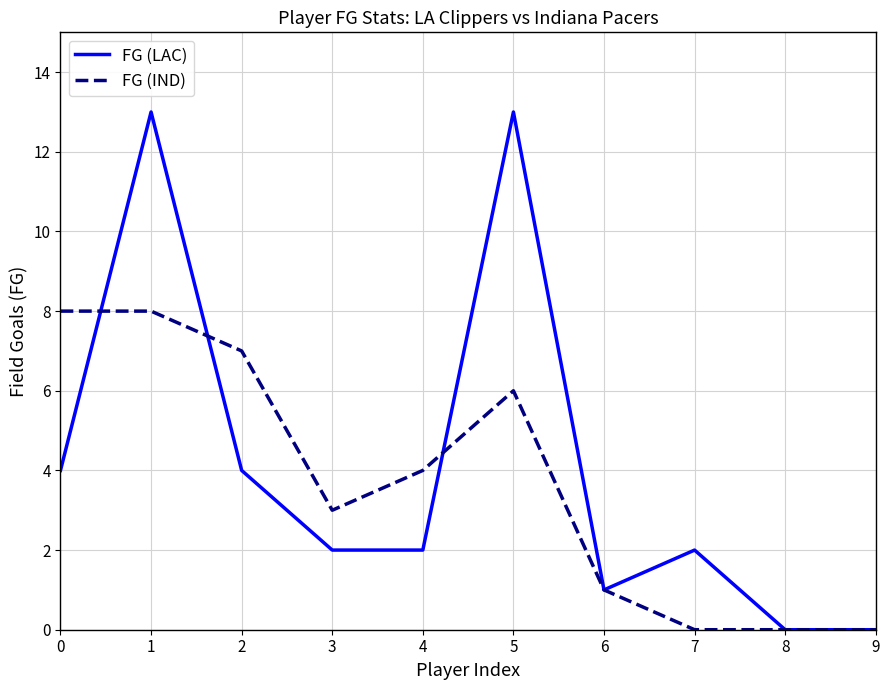

Rank the series at 4 from lowest to highest value.

FG (LAC), FG (IND)